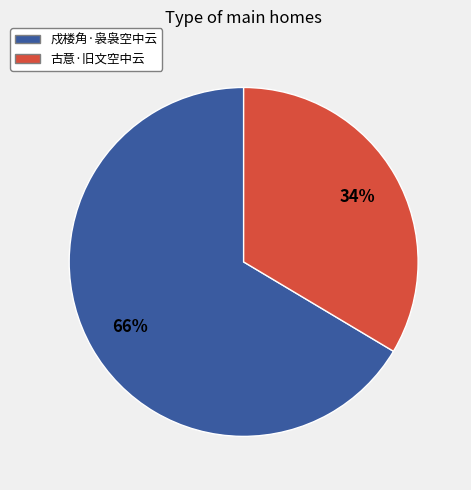

Count the number of slices in the pie.

2